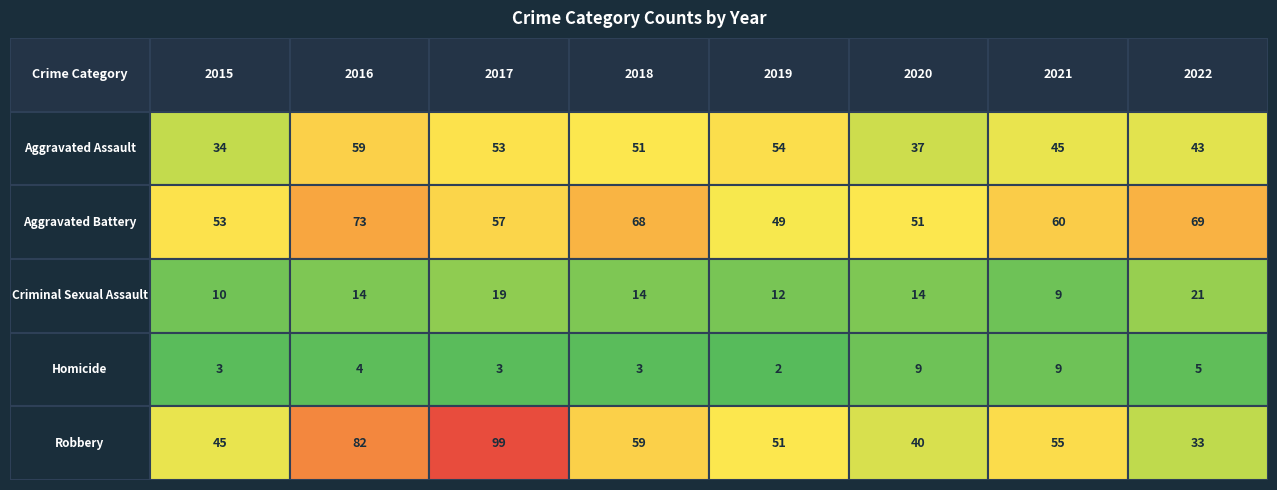

List the labels in order of Aggravated Battery value, largest first.

2016, 2022, 2018, 2021, 2017, 2015, 2020, 2019